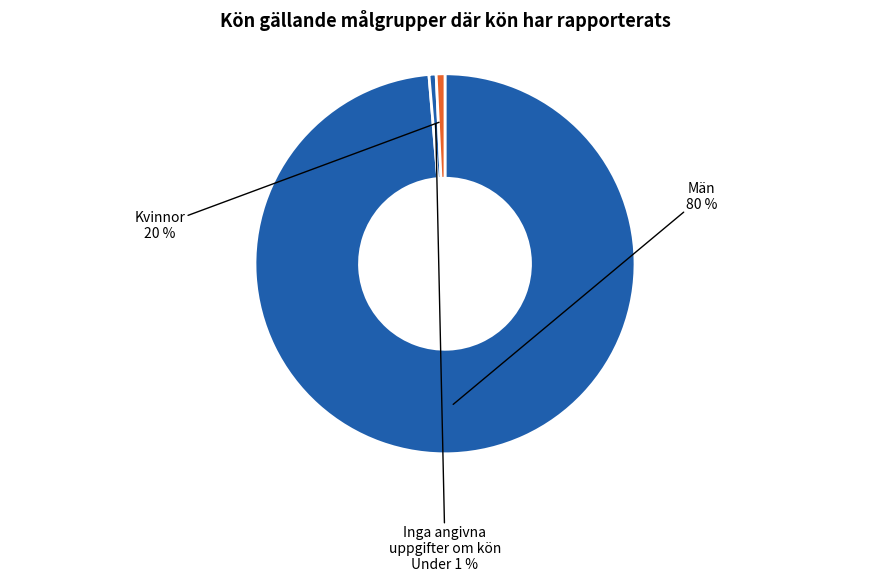

Count the number of slices in the pie.

3